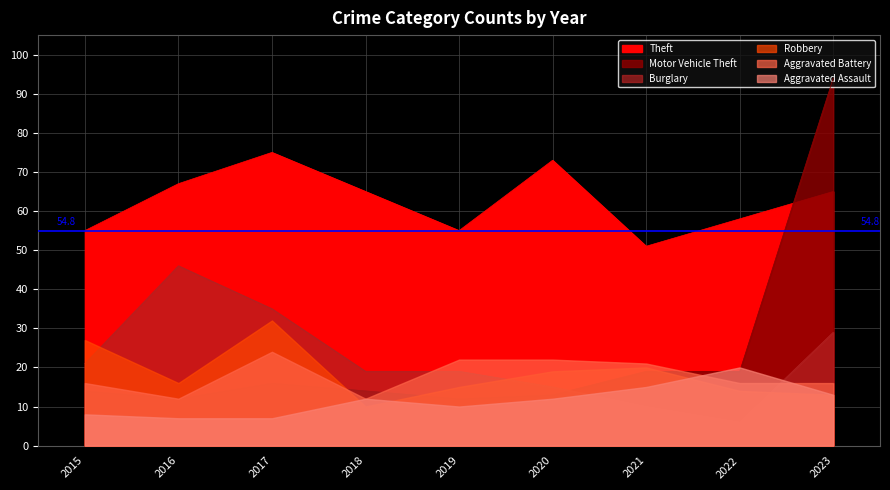

At which label does Burglary first exceed 19?

2015